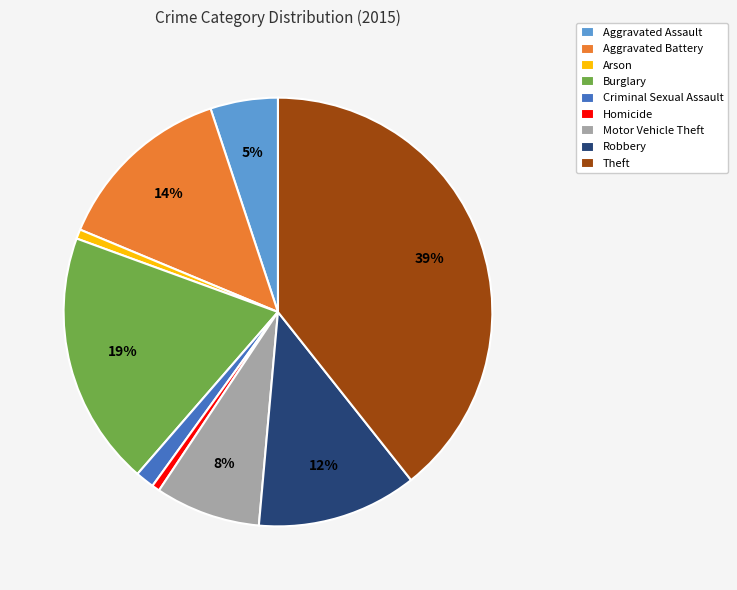

What percentage is the Aggravated Battery slice, to the nearest percent?

14%